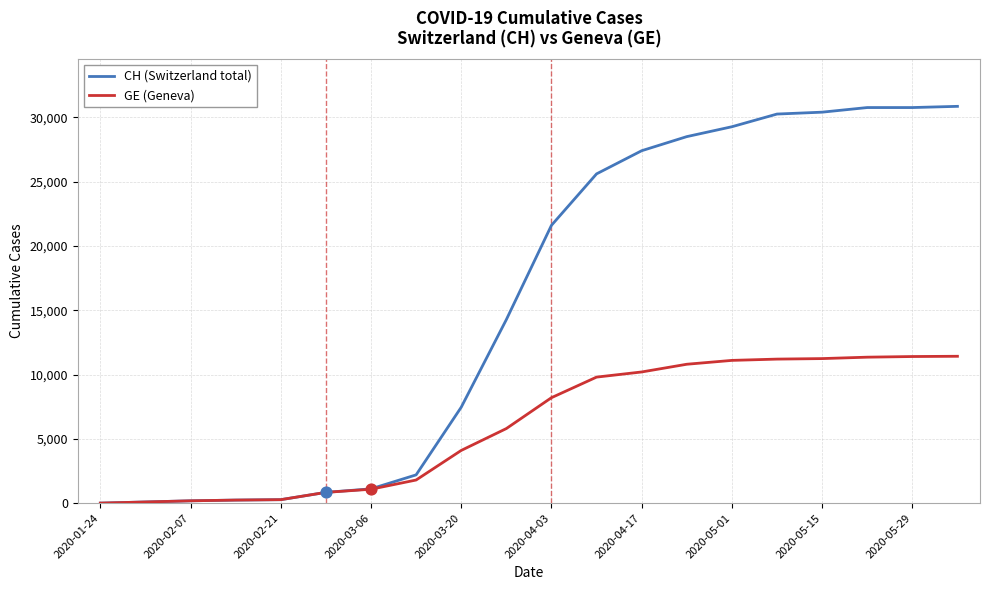

What are all the series names shown in the legend?

CH (Switzerland total), GE (Geneva)